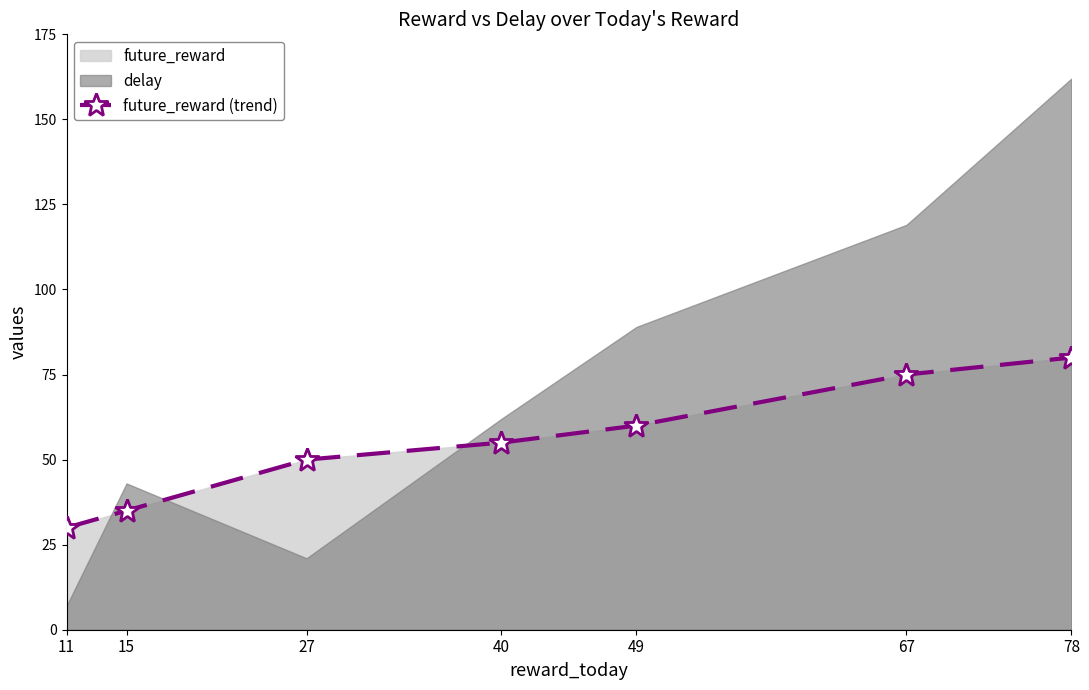

List the labels in order of value, smallest first.

11, 15, 27, 40, 49, 67, 78